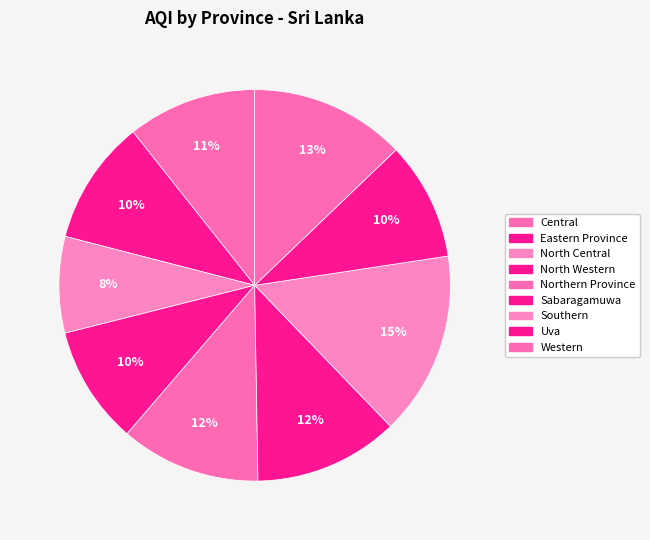

What is the change in value from Sabaragamuwa to Uva?

-12